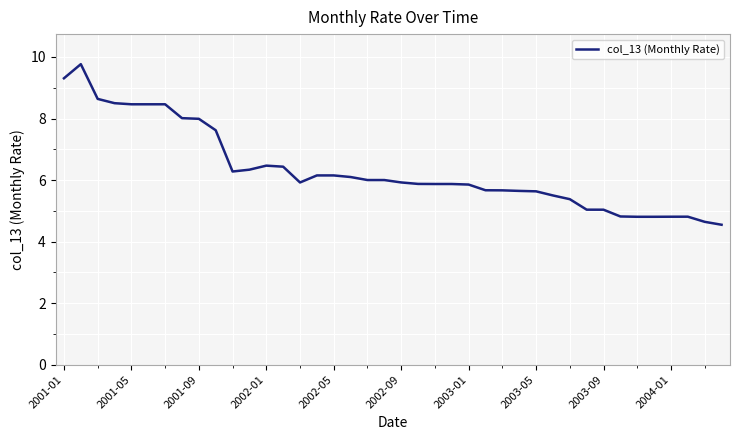

What is the difference between the maximum and second lowest values?

5.1